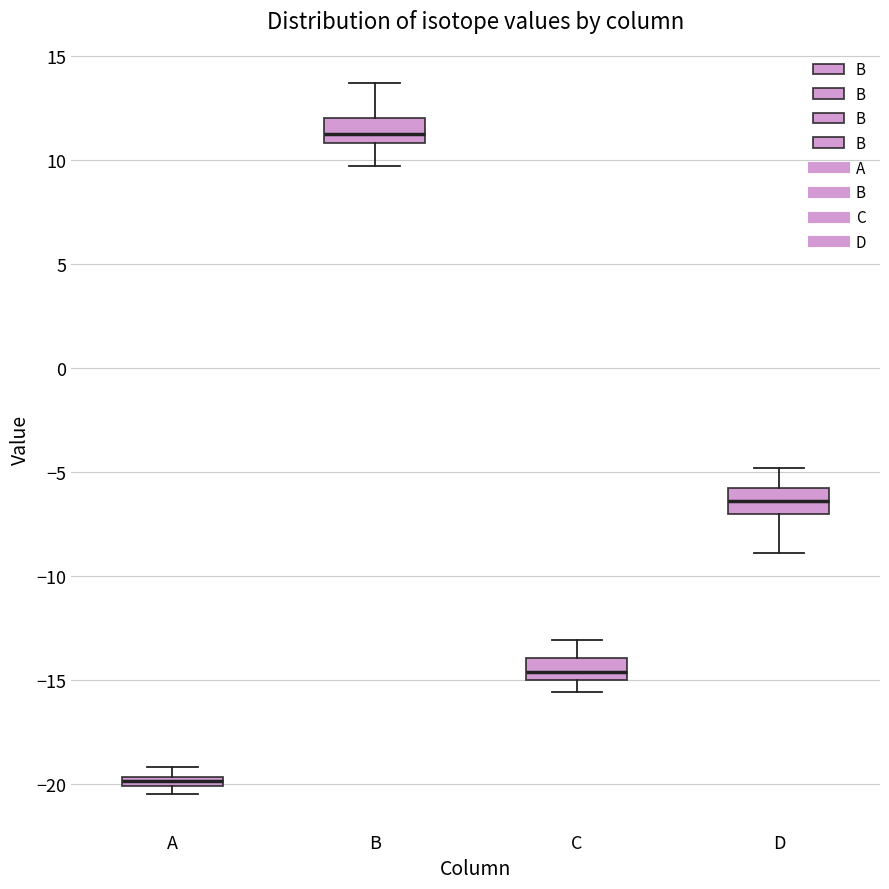

Where does the upper whisker of the box for B end on the y-axis? The values are not printed on the chart, so give them approximately, as read against the axis.

13.5